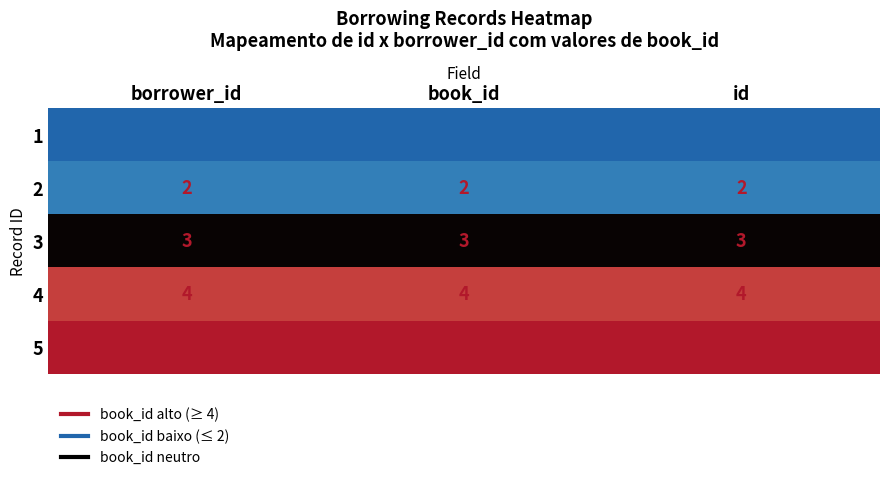

Is it true that 1 equals 0 at book_id?

False